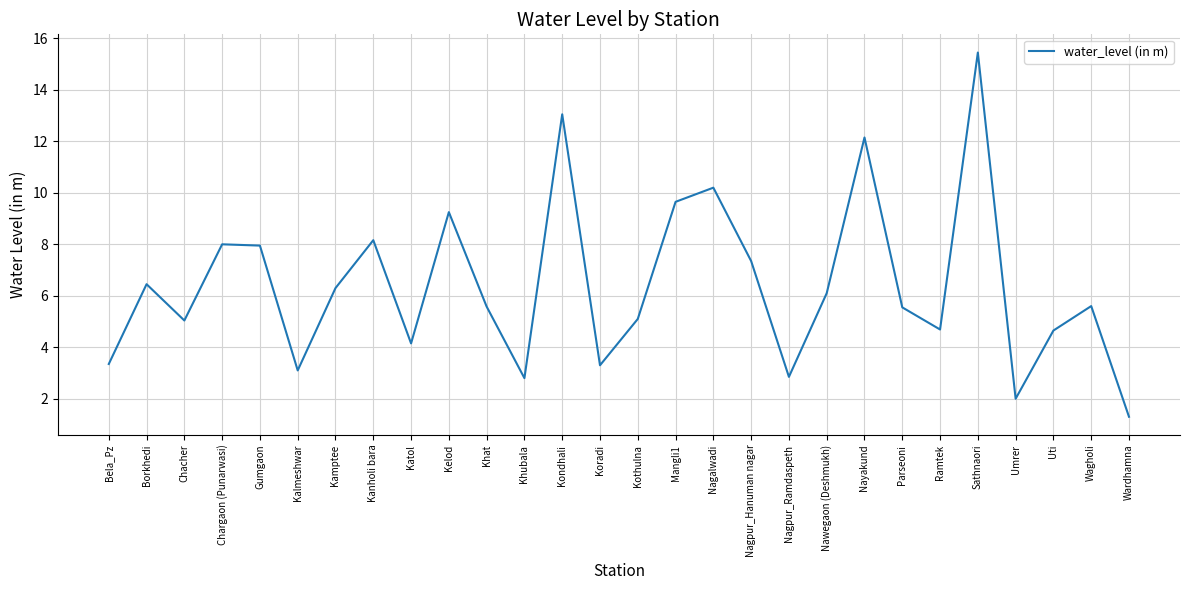

What is the average value?

6.4